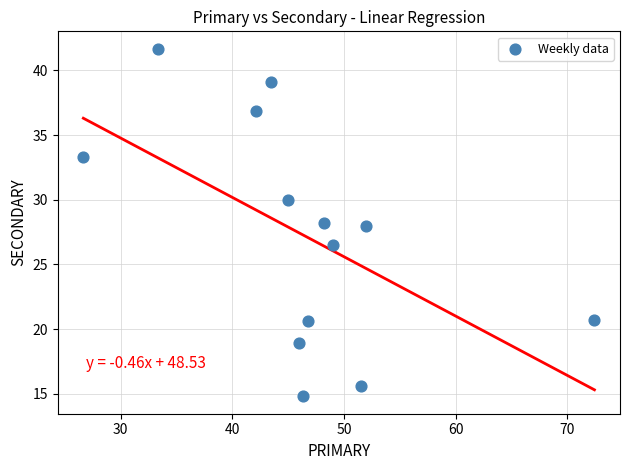

What is the range of X values (max minus min)?

45.7